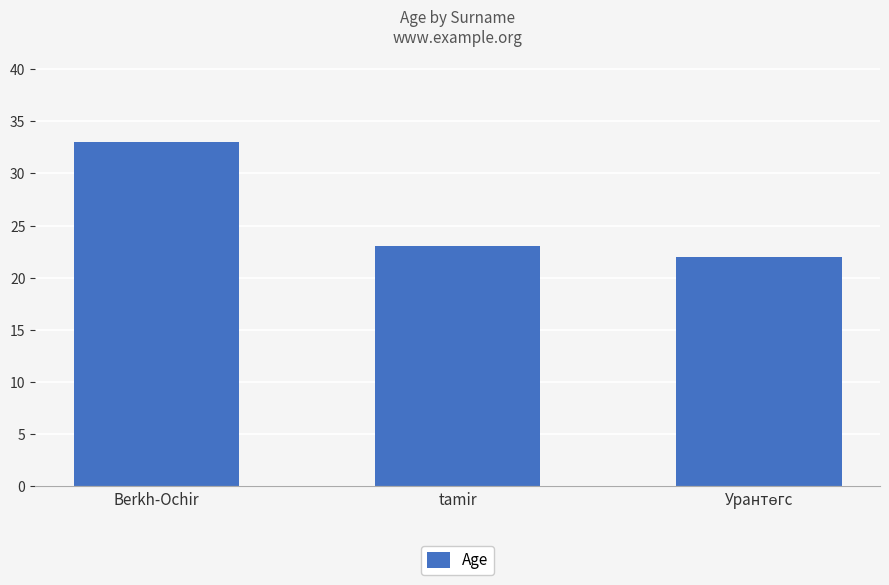

What is the average value?

26